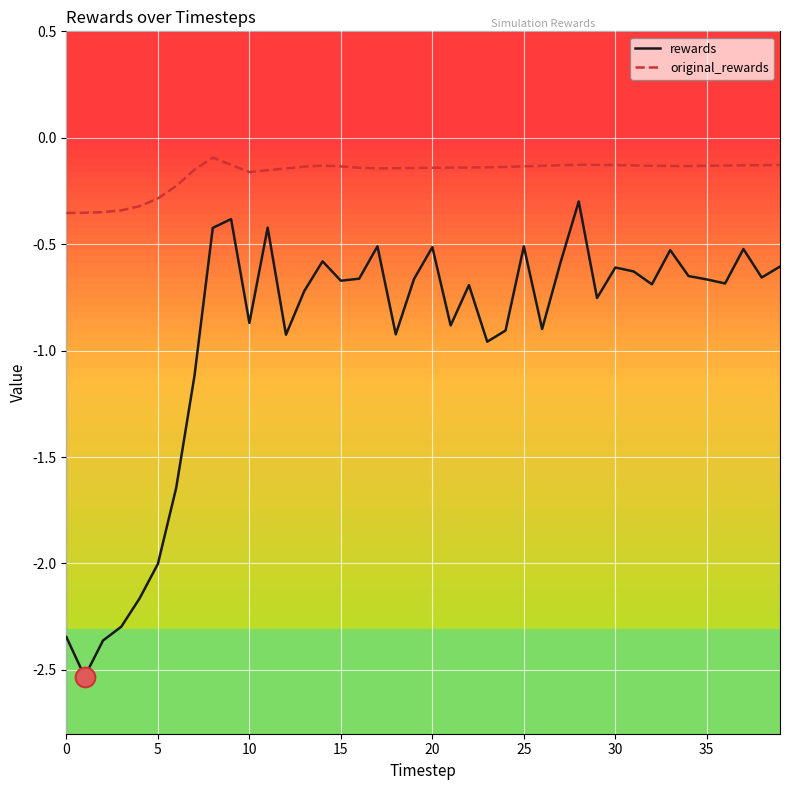

What are all the series names shown in the legend?

rewards, original_rewards